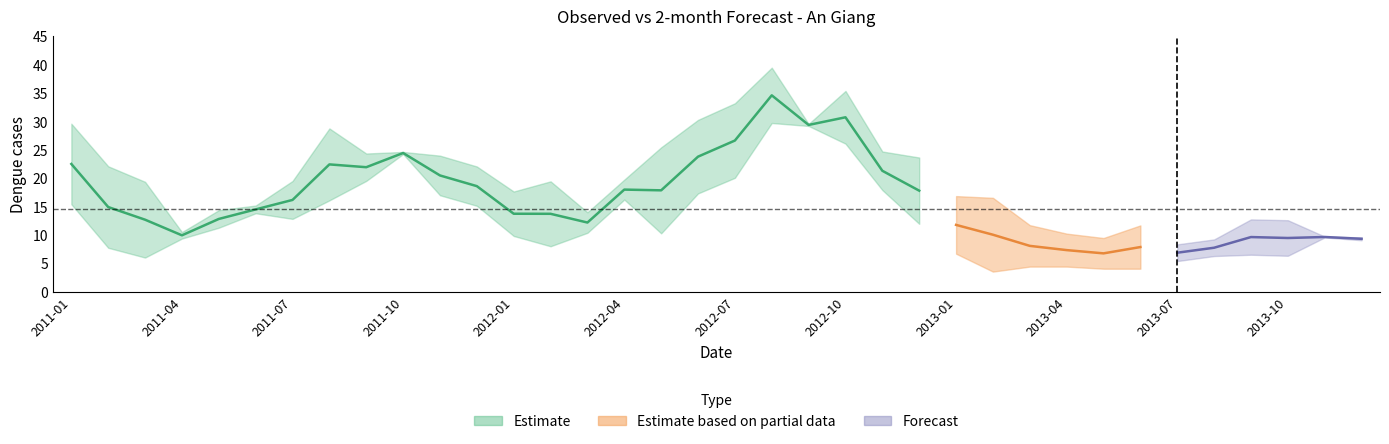

How many interior local valleys does the 2-month series have?

9